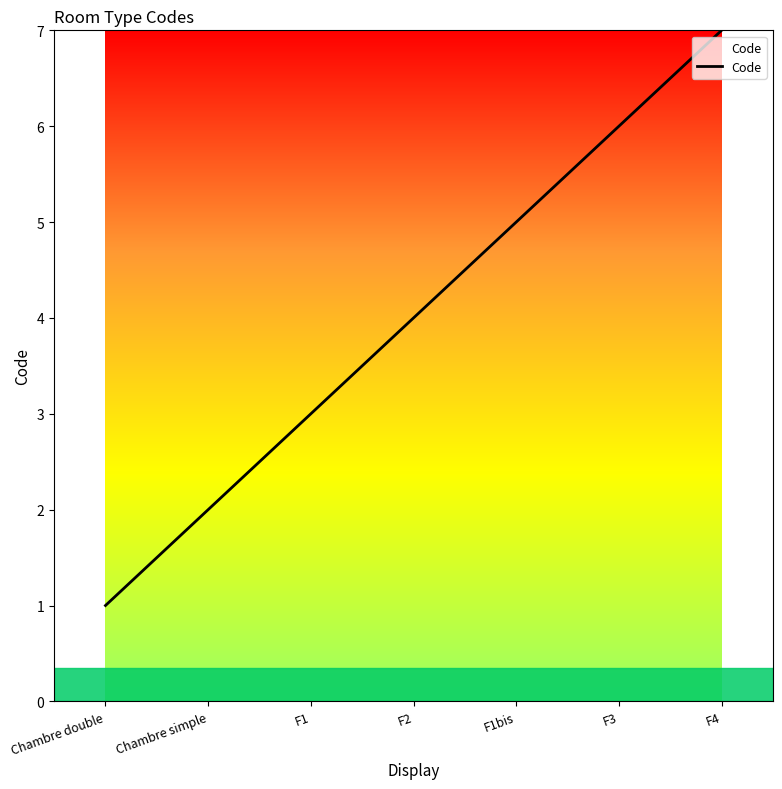

What is the ratio of the value at F3 to the value at F1?

2.0